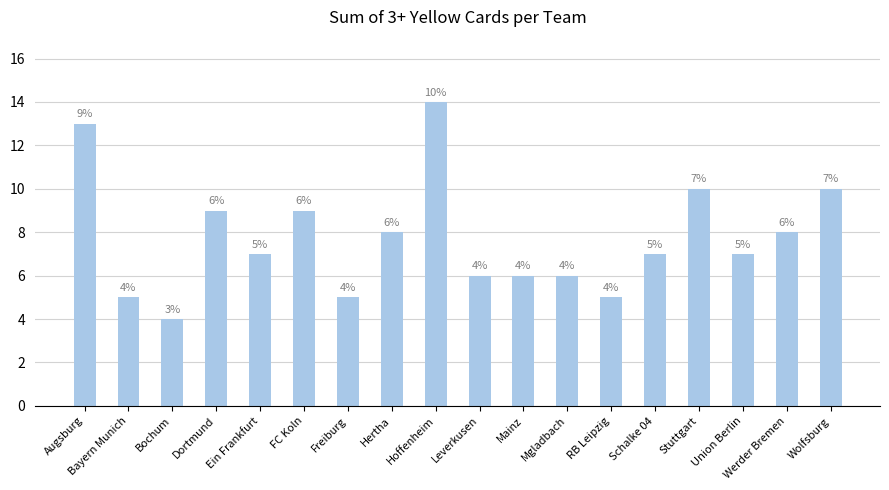

Reading left to right, list all the values displayed in this chart.

Augsburg=13	Bayern Munich=5	Bochum=4	Dortmund=9	Ein Frankfurt=7	FC Koln=9	Freiburg=5	Hertha=8	Hoffenheim=14	Leverkusen=6	Mainz=6	Mgladbach=6	RB Leipzig=5	Schalke 04=7	Stuttgart=10	Union Berlin=7	Werder Bremen=8	Wolfsburg=10